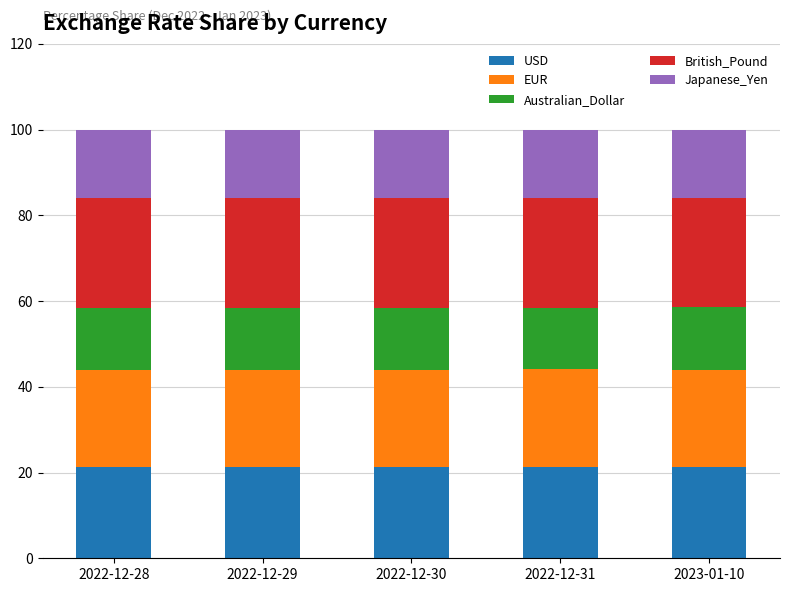

What is the sum of all USD values?

106.5